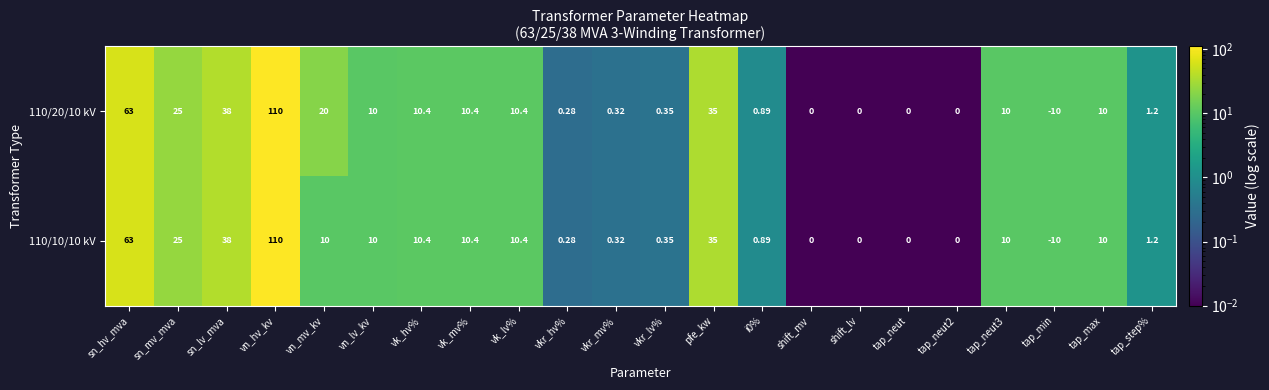

Count the number of data series in this chart.

2